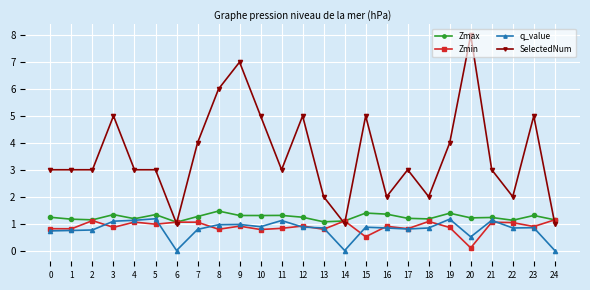

How many interior local valleys does the Zmax series have?

8